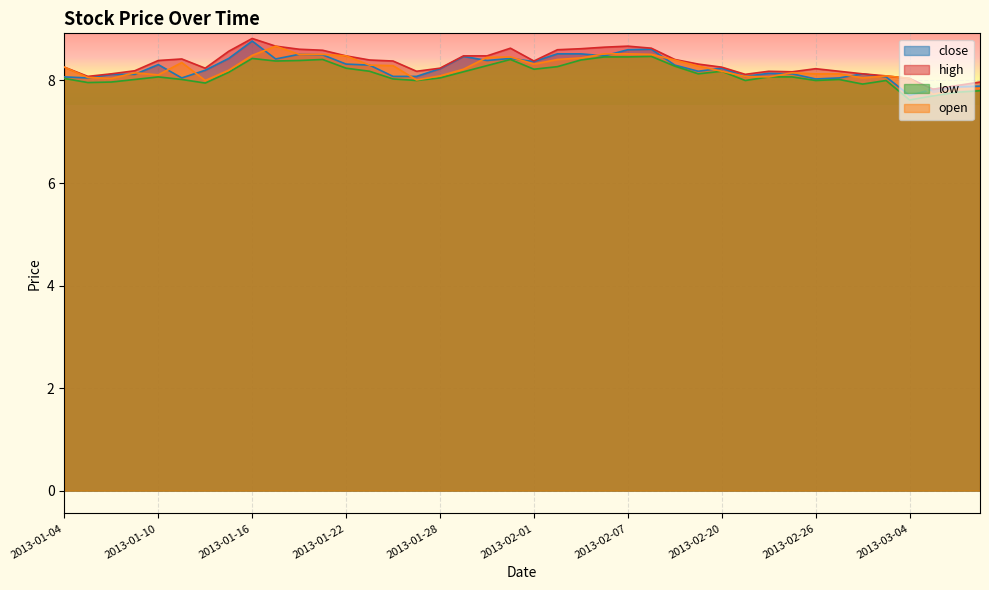

What is the value of the open point at the 1st from the left?

8.3